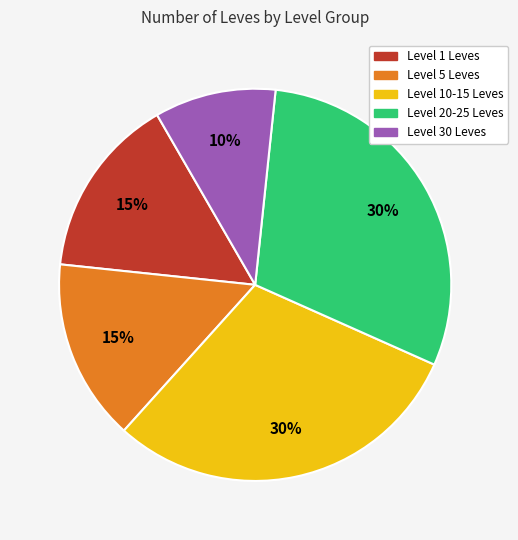

Does any single category account for the majority?

No